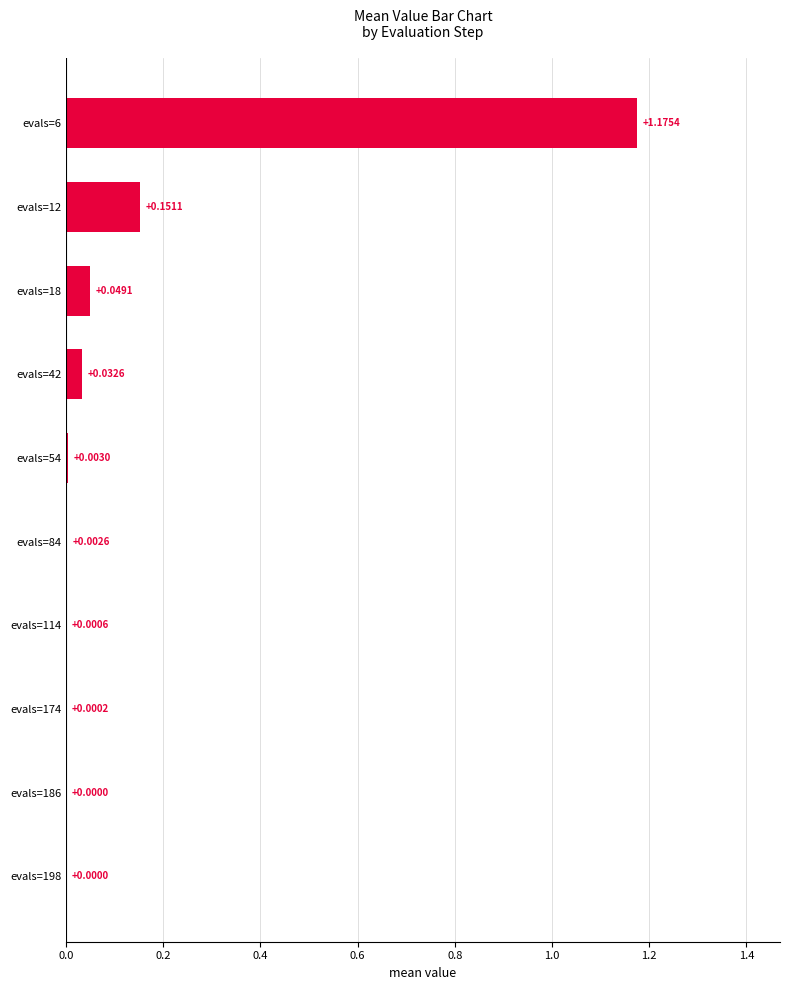

What is the sum of all values?

1.4